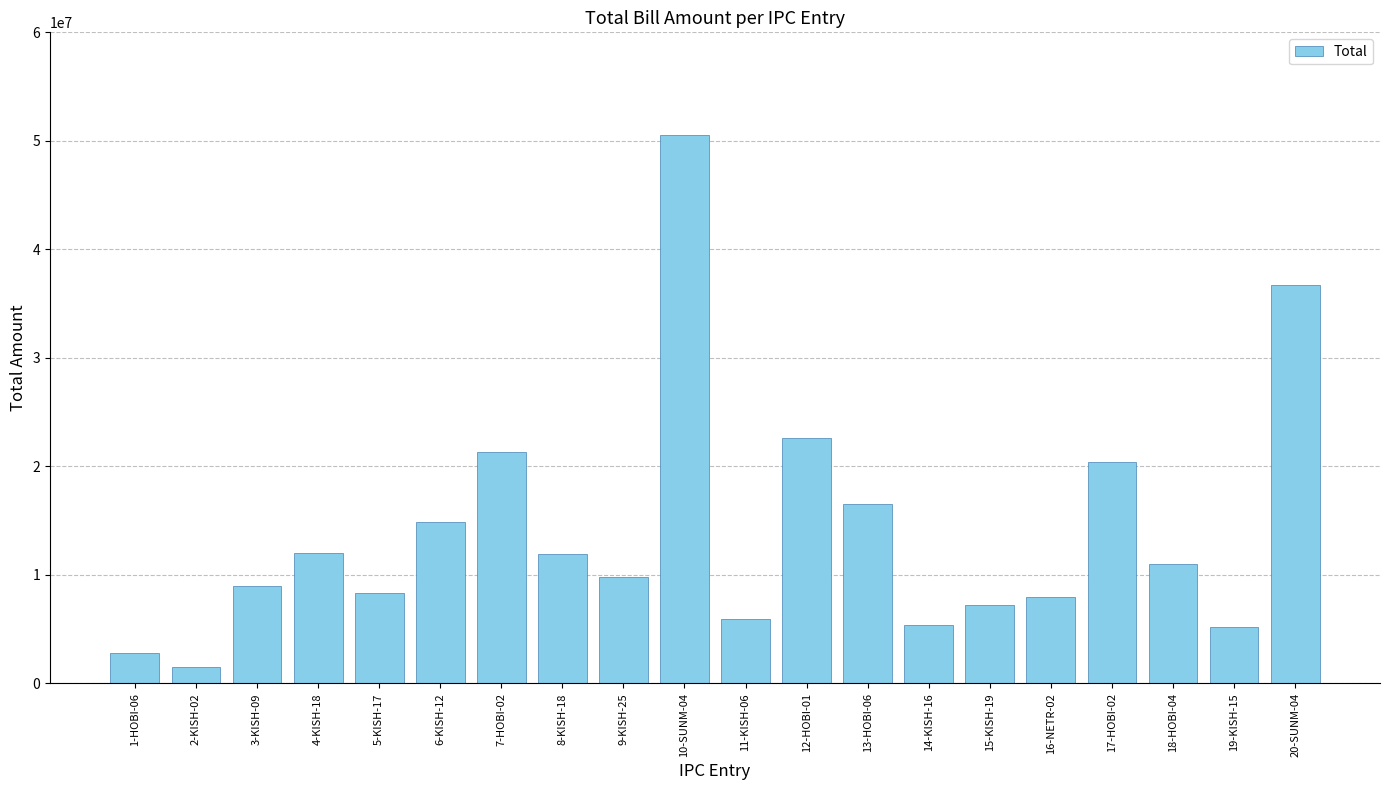

The value at 20-SUNM-04 is 36727928.0. True or false?

True